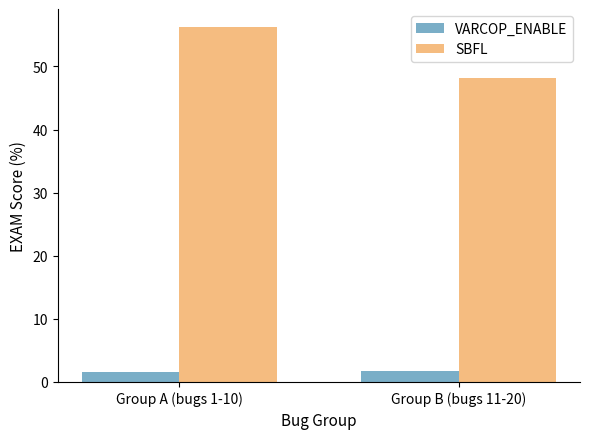

How many series are shown in this chart?

2